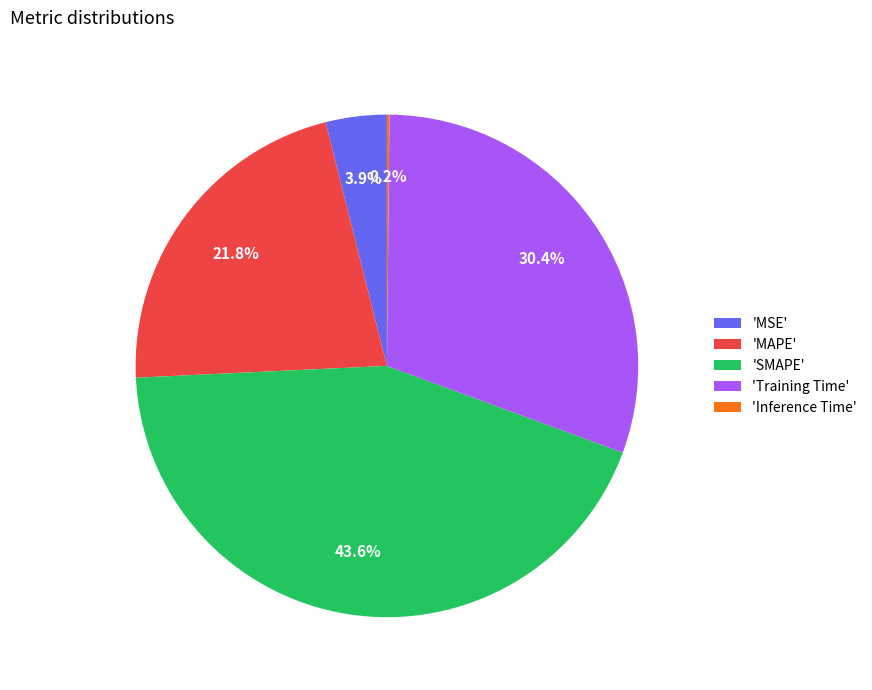

Which category has the biggest portion of the pie?

'SMAPE'